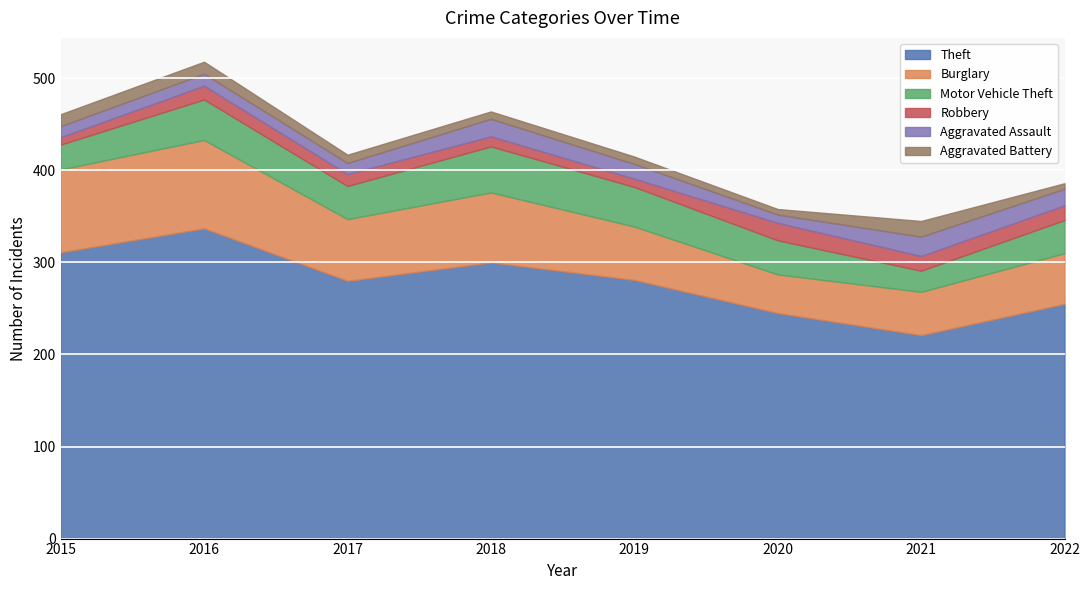

What is the difference between the maximum and minimum values in the Burglary series?

54